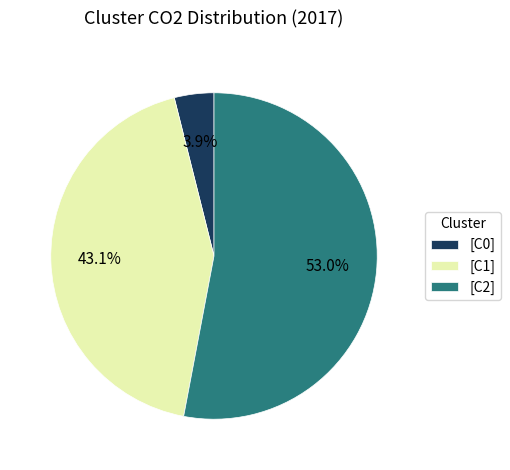

What is the largest slice in the pie chart?

[C2]